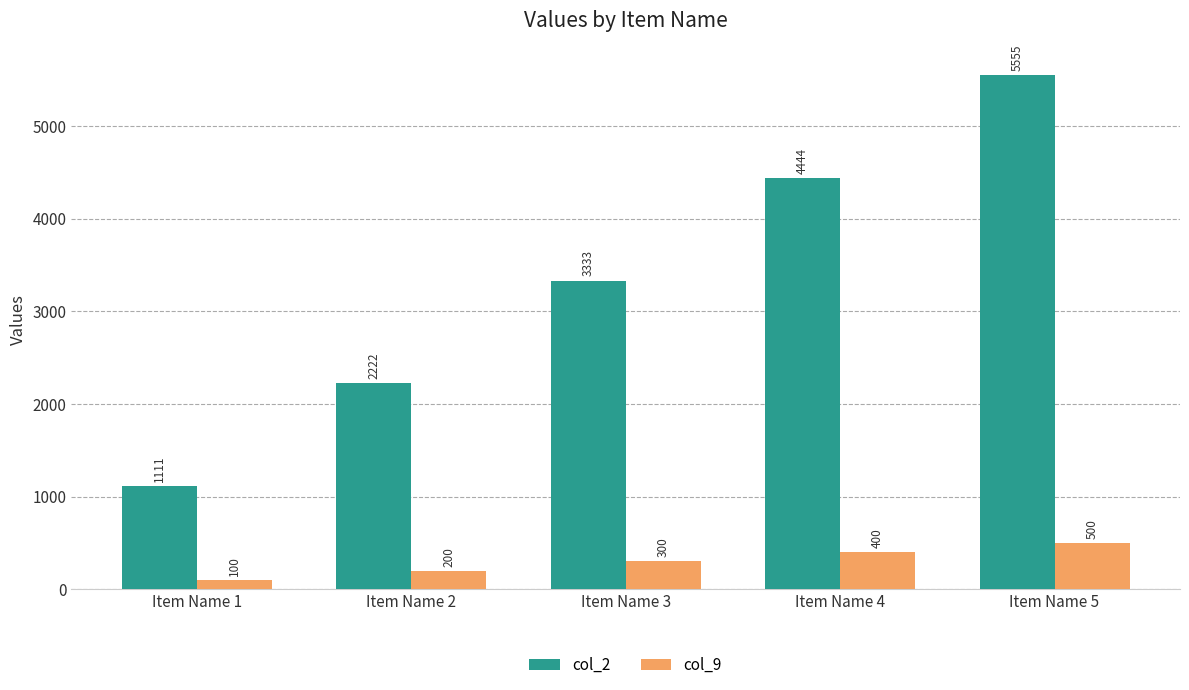

What is the value of the col_9 bar at the 4th from the left?

400